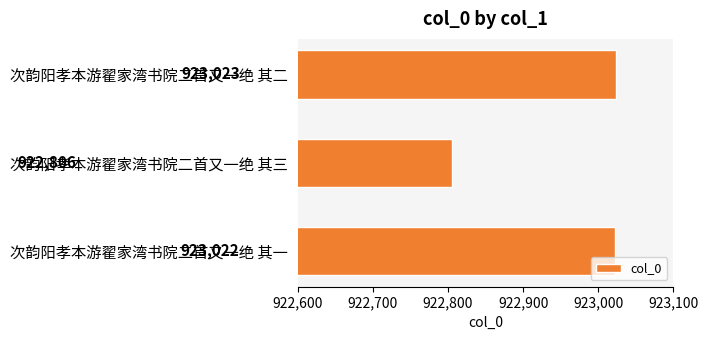

Reading bottom to top, extract all data points from this chart.

923022	922806	923023